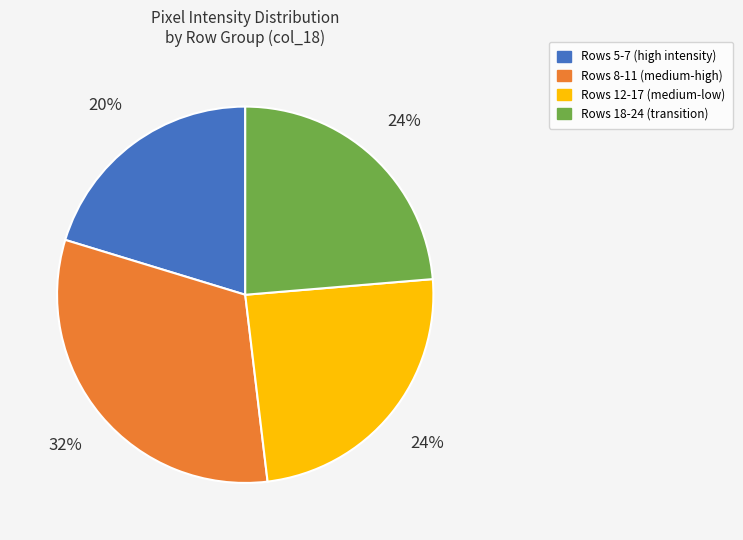

Approximately how many times larger is the value at Rows 5-7 (high intensity) compared to Rows 12-17 (medium-low)?

0.8